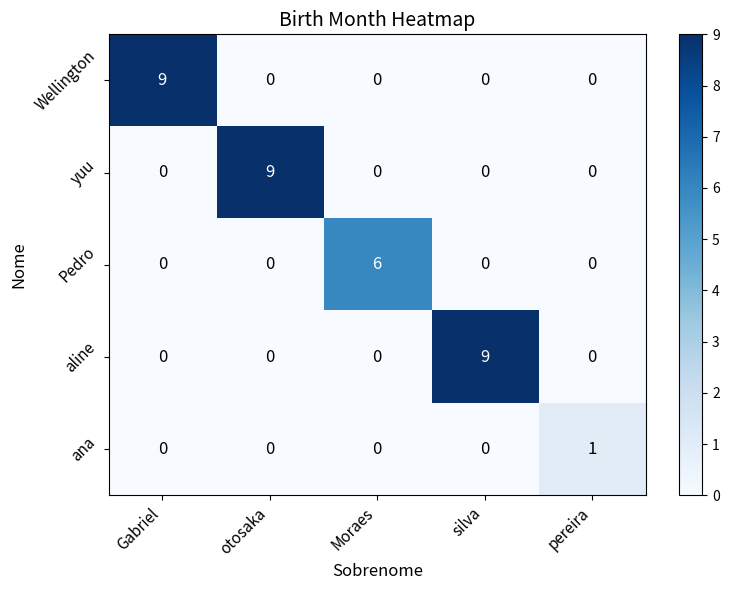

At which label does Wellington reach its peak?

Gabriel